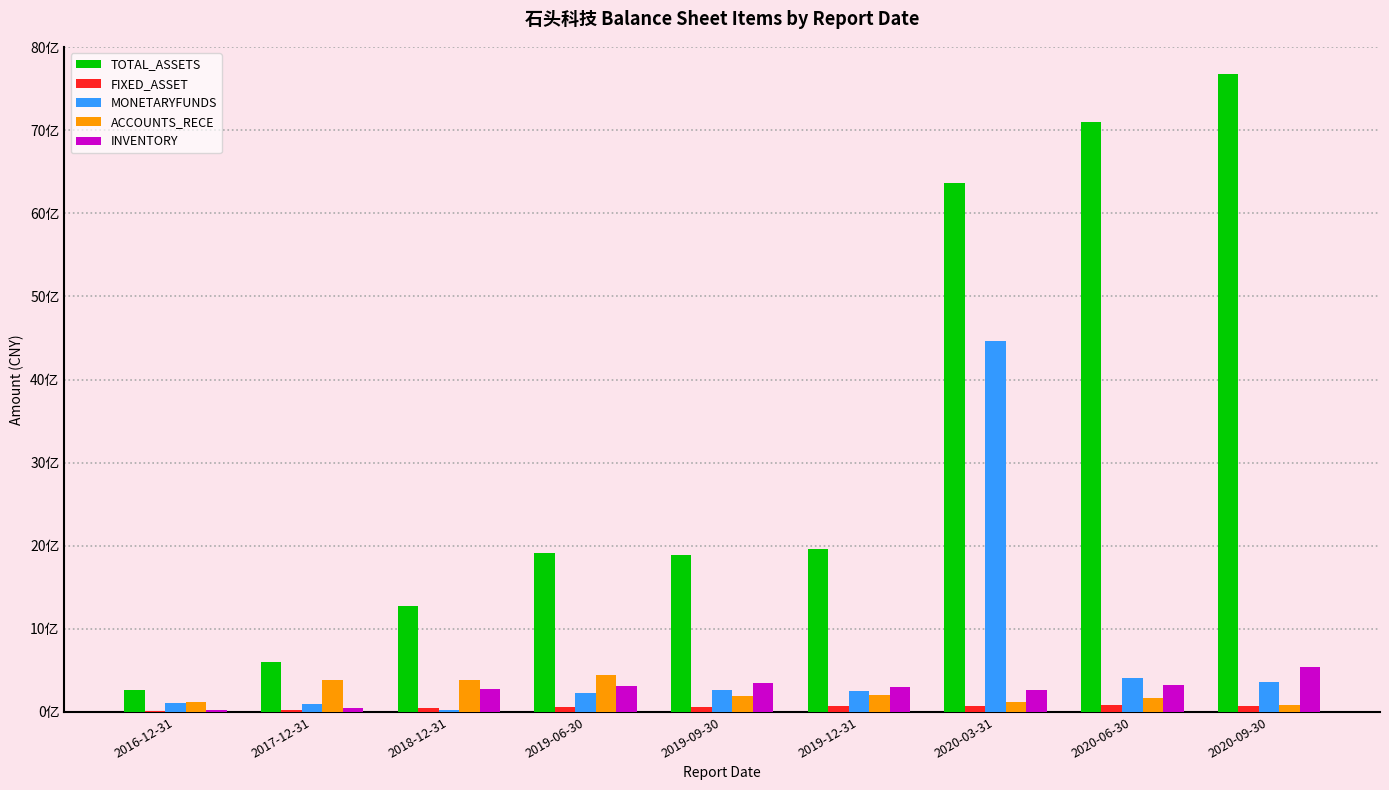

Reading left to right, list all the values displayed in this chart.

TOTAL_ASSETS: 261317118	604359224	1277151953	1912527379	1891817265	1963415195	6369611589	7095084888	7675141137
FIXED_ASSET: 10718279	19139216	48773159	61294860	62440730	67421780	65838134	81615771	77292120
MONETARYFUNDS: 102065331	93156841	25872920	231986853	268795404	247814287	4464428125	413972939	364264023
ACCOUNTS_RECE: 123774779	379601689	381714420	444668180	186030039	198711352	119718877	165643900	78413738
INVENTORY: 22971628	52538305	277702312	310102111	353542046	296583338	265205495	327431015	537161561